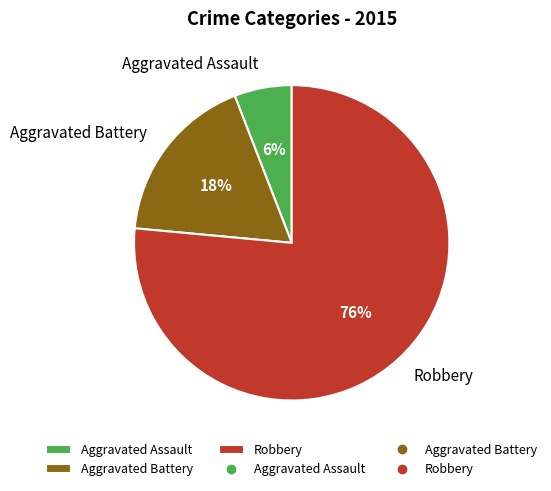

Is there any slice that represents more than half of the pie?

Yes